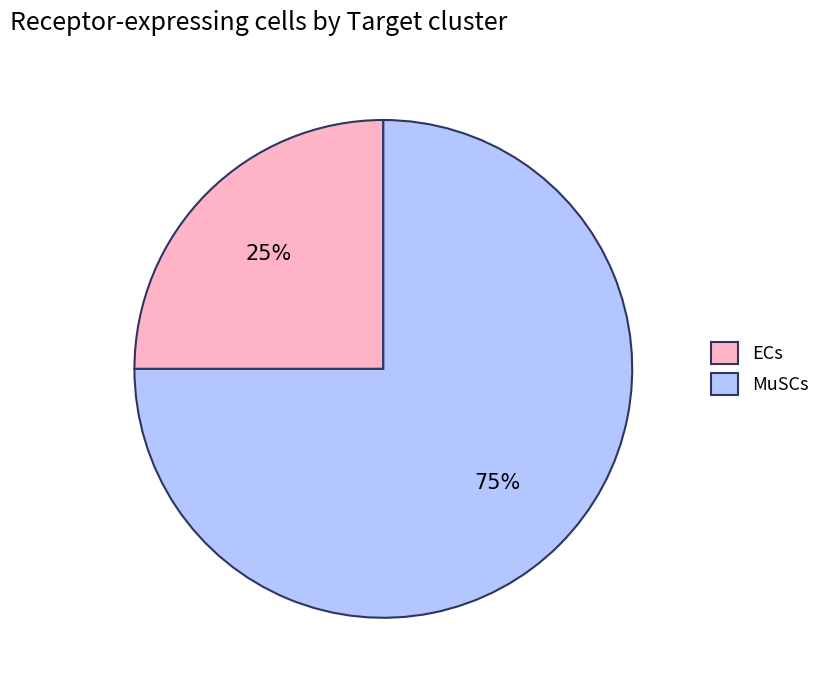

The ECs slice represents 18% of the pie. True or false?

False